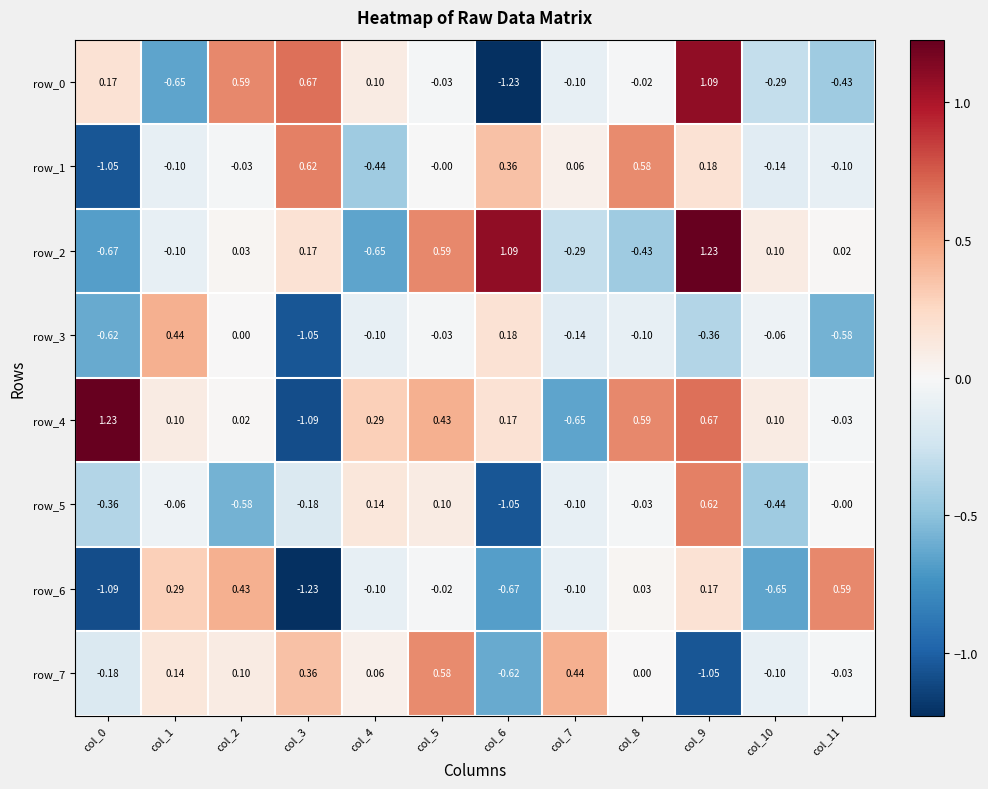

Is the value of row_6 at col_4 greater than the value of row_3 at col_1?

No